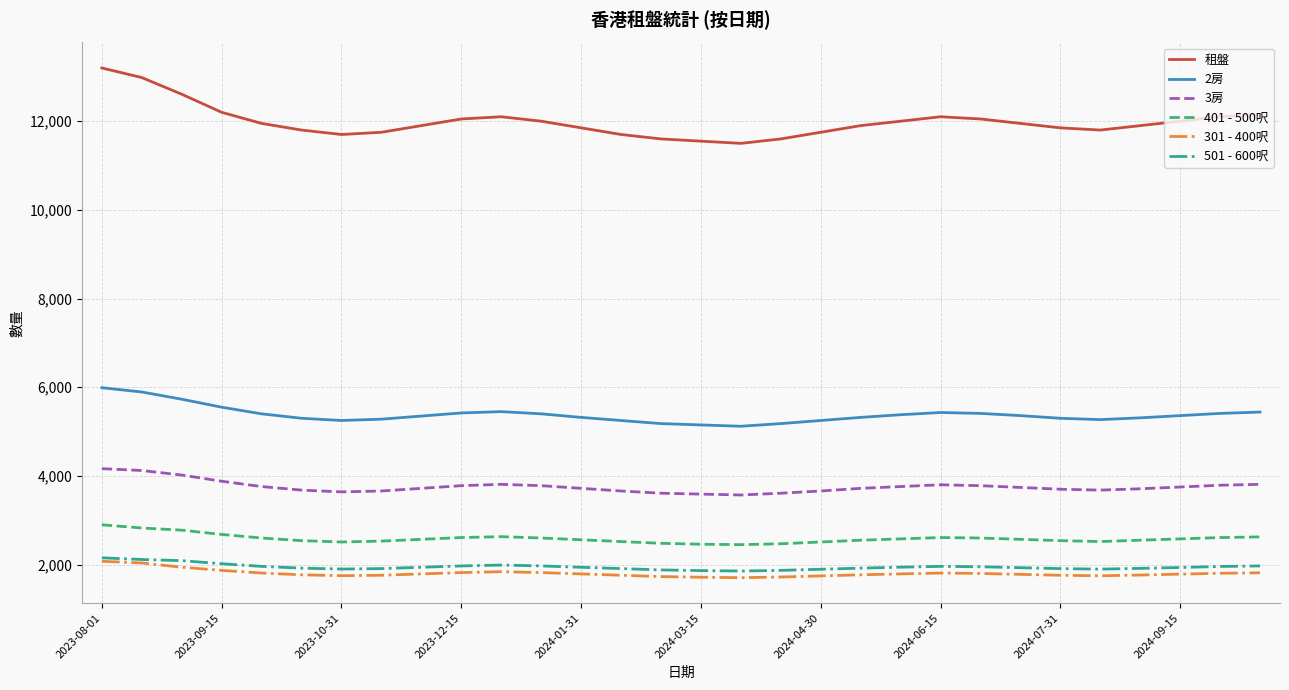

True or false: 租盤 and 3房 intersect in this chart.

False